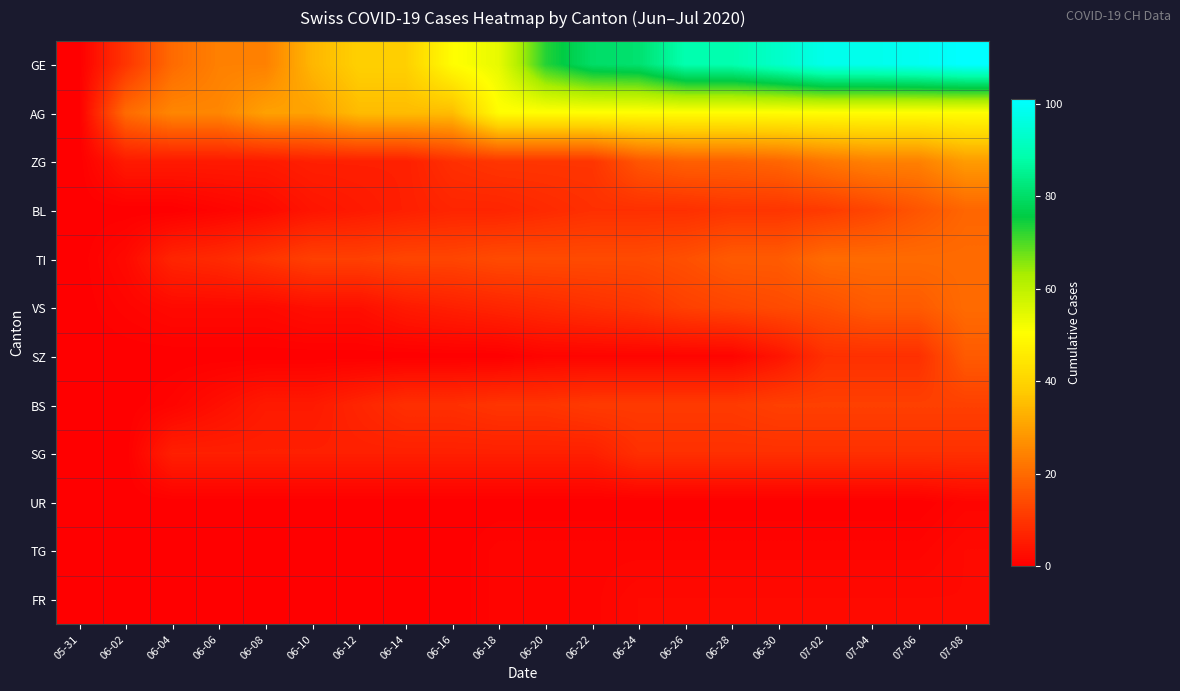

Which series has the largest total across all categories?

GE